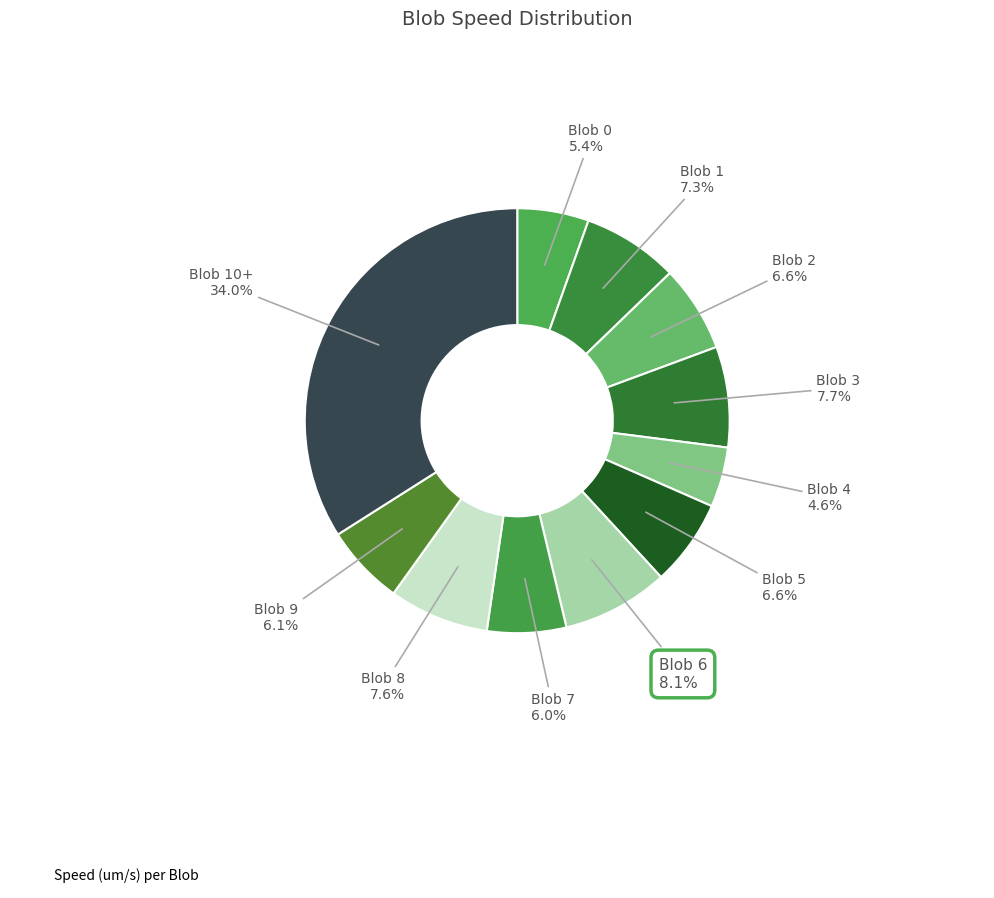

How many slices are in this pie chart?

11